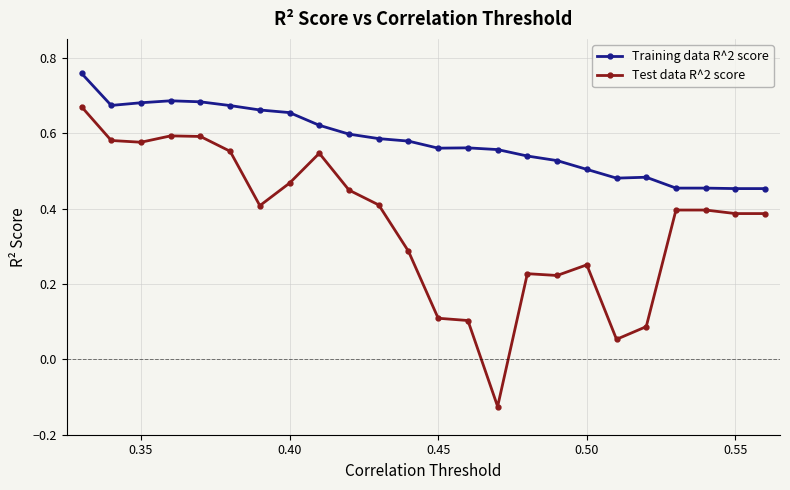

Does the chart have visible grid lines?

Yes